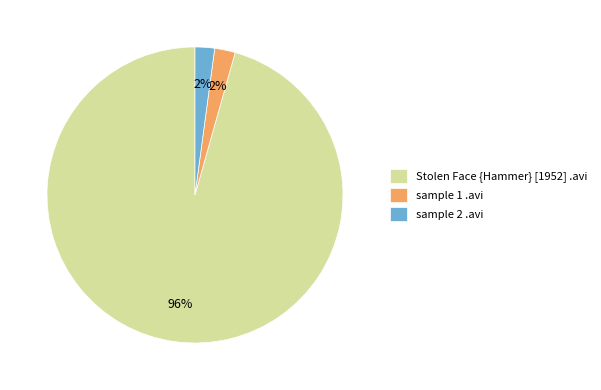

Between Stolen Face {Hammer} [1952] .avi and sample 2 .avi, which is larger?

Stolen Face {Hammer} [1952] .avi